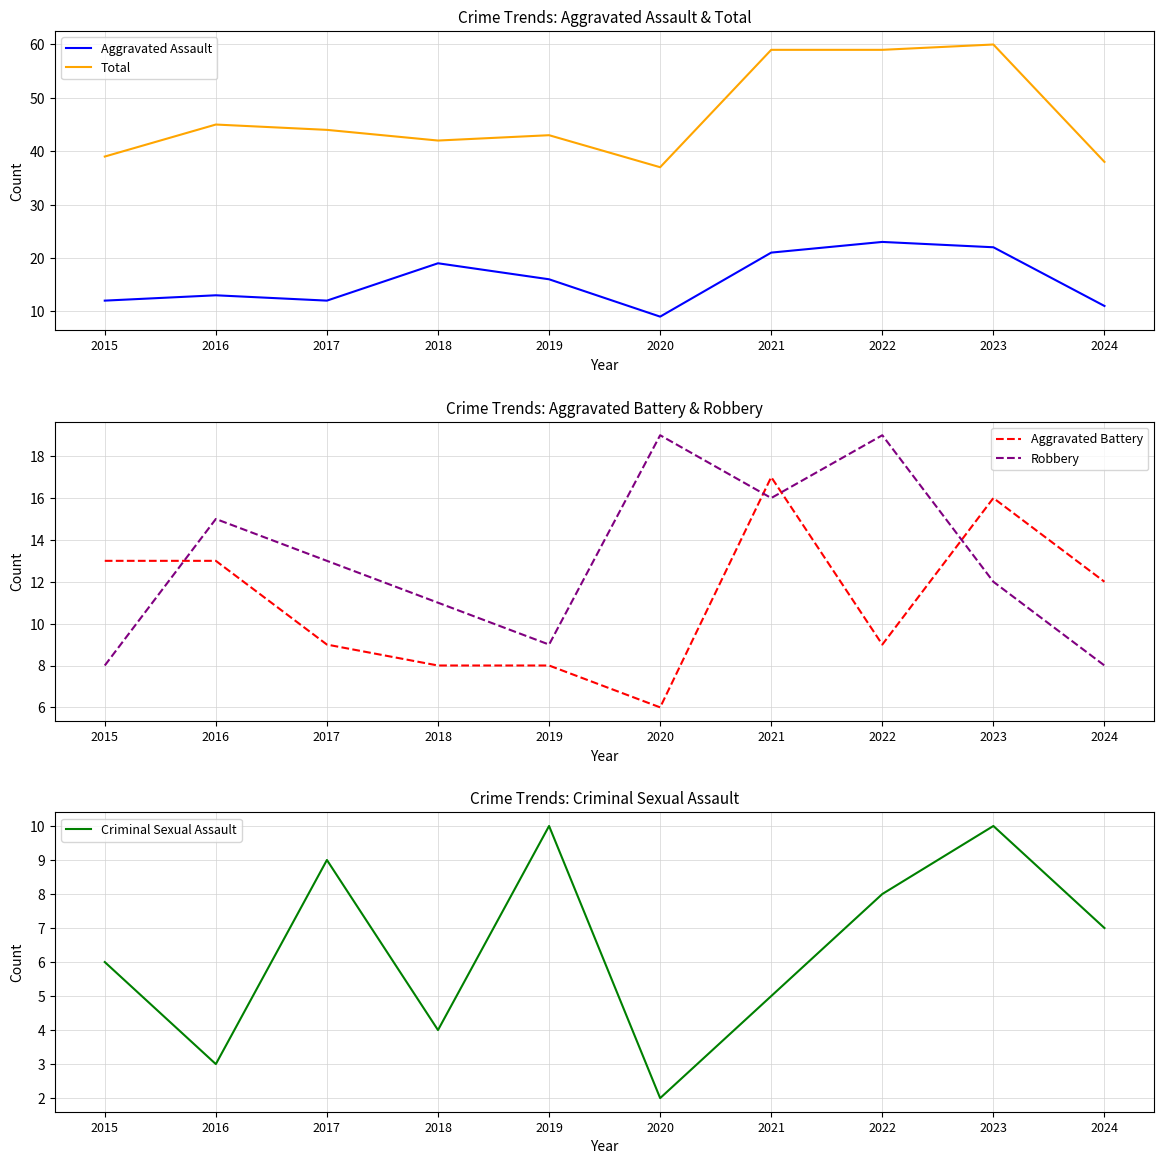

Reading left to right, what are all the values shown in this chart?

Aggravated Assault: 12	13	12	19	16	9	21	23	22	11
Total: 39	45	44	42	43	37	59	59	60	38
Aggravated Battery: 13	13	9	8	8	6	17	9	16	12
Robbery: 8	15	13	11	9	19	16	19	12	8
Criminal Sexual Assault: 6	3	9	4	10	2	5	8	10	7